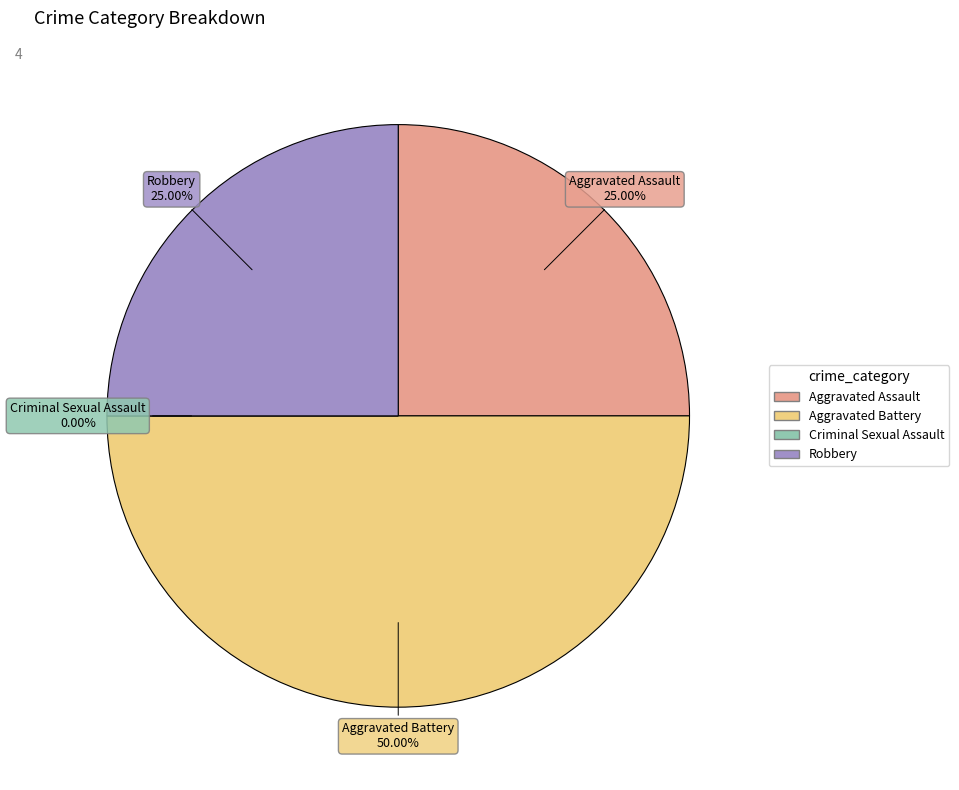

Which has a higher value, Aggravated Battery or Aggravated Assault?

Aggravated Battery